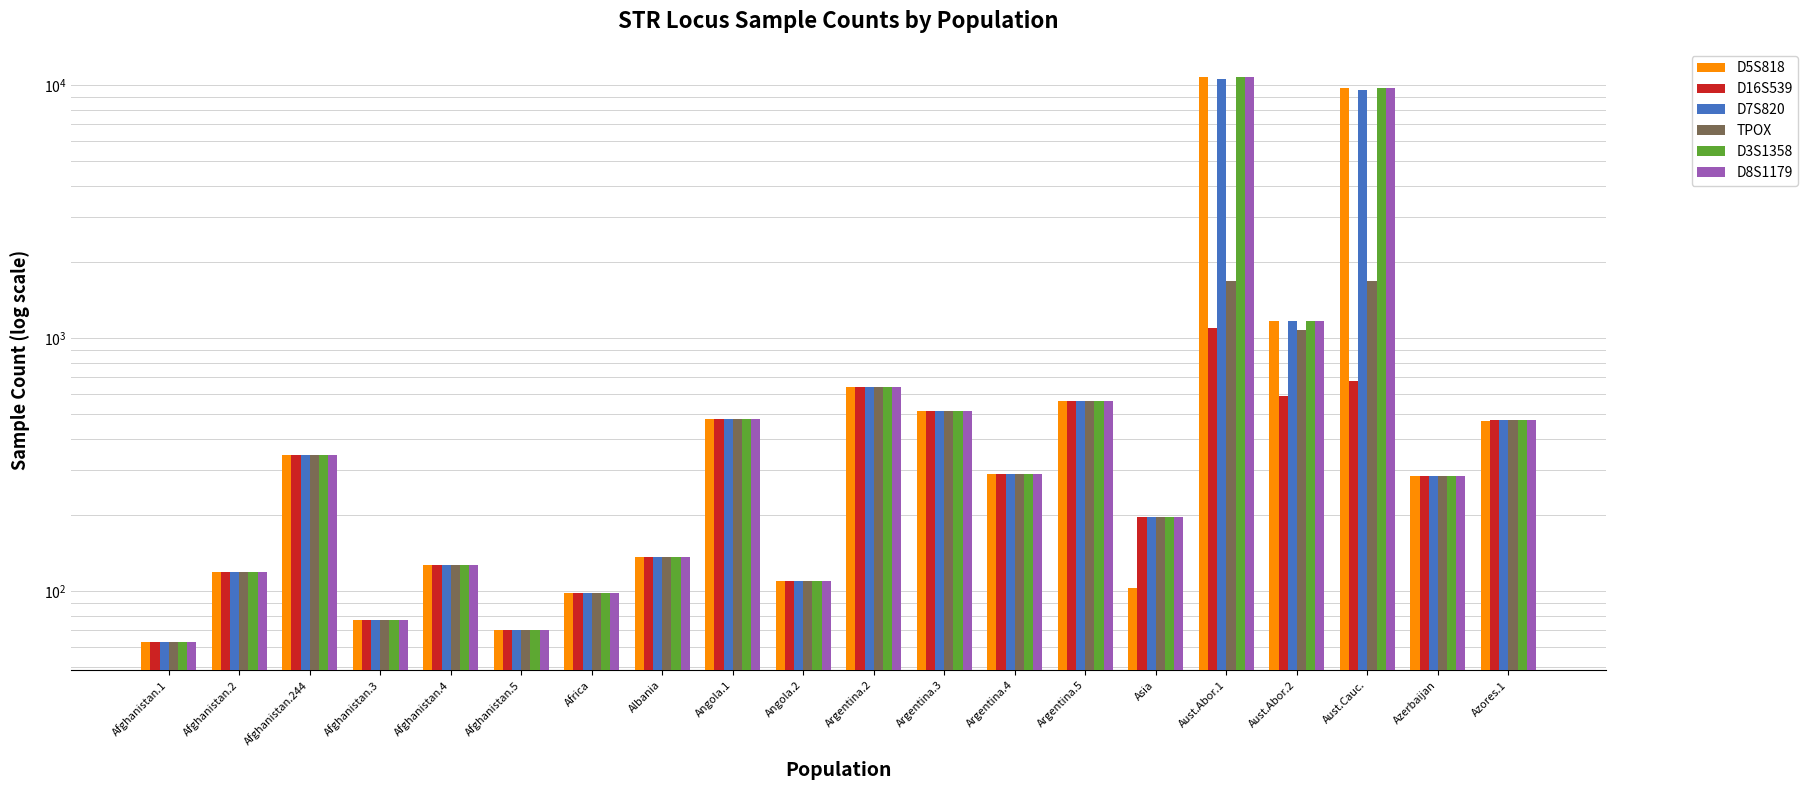

What is the label of the 14th bar from the left?

Argentina.5